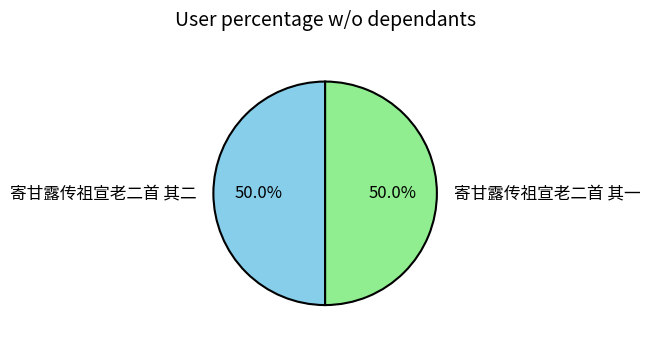

The 寄甘露传祖宣老二首 其一 slice represents 50% of the pie. True or false?

True